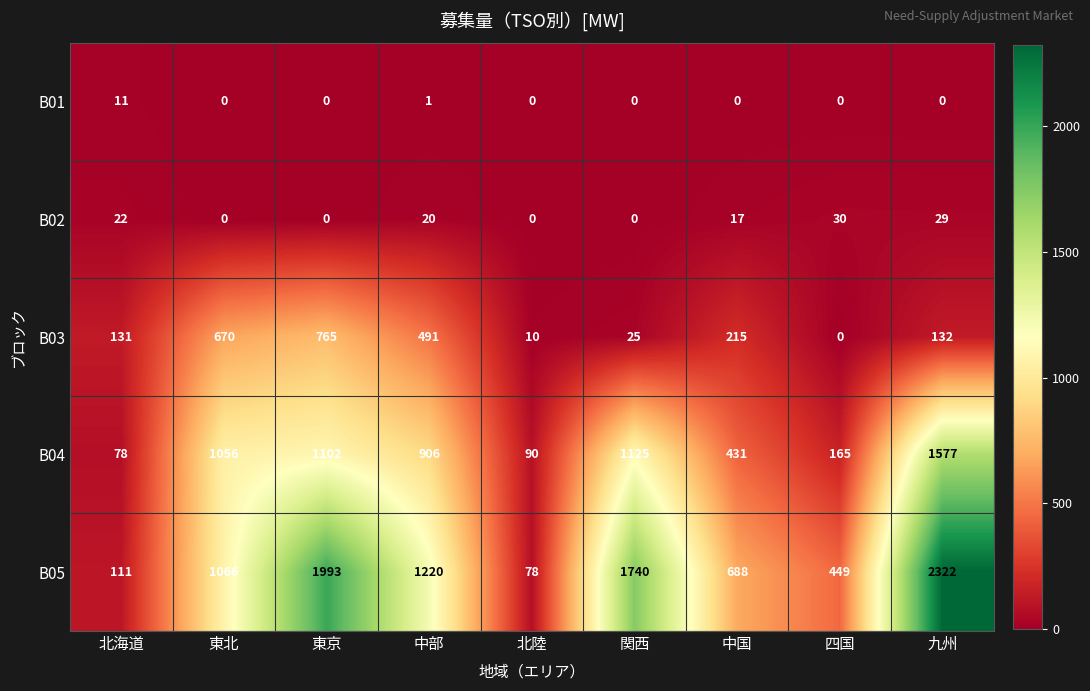

How many categories are shown in the chart?

9